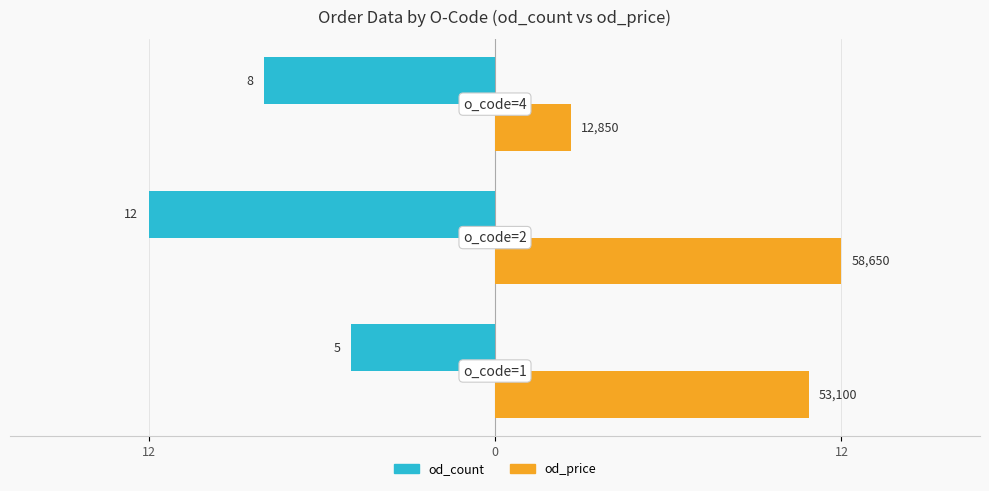

What are all the series names shown in the legend?

od_count, od_price